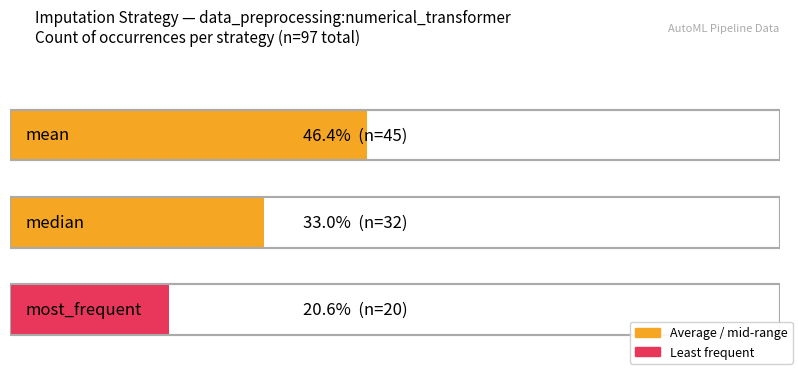

Count the values in the range 20 to 45.

3